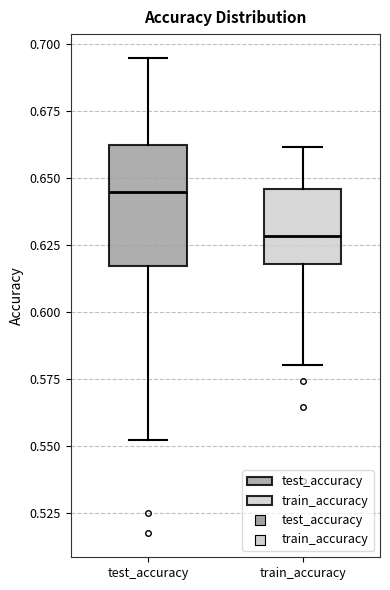

Comparing the boxes themselves (not the whiskers), which one is the tallest?

test_accuracy